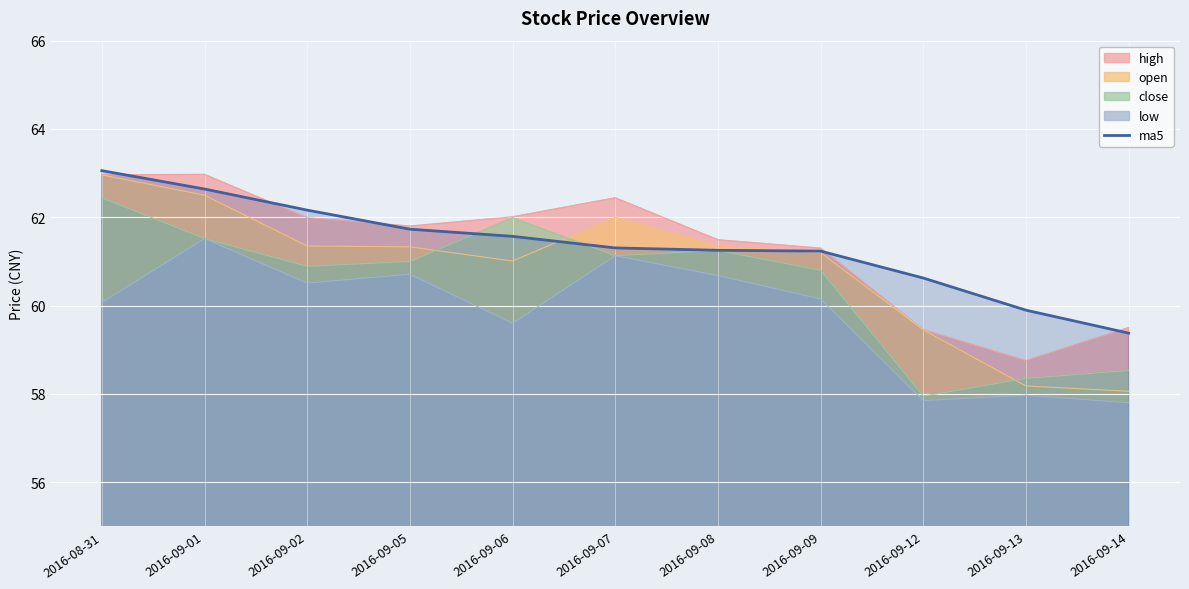

Rank the categories by value from lowest to highest.

2016-09-14, 2016-09-13, 2016-09-12, 2016-09-09, 2016-09-08, 2016-09-07, 2016-09-06, 2016-09-05, 2016-09-02, 2016-09-01, 2016-08-31